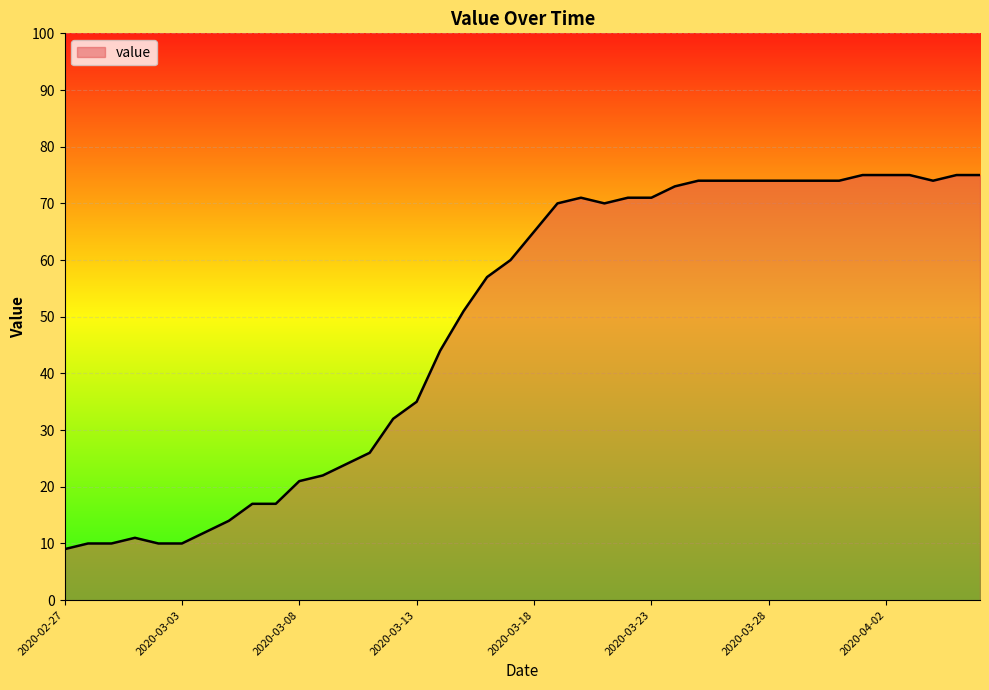

What is the maximum value shown in the chart?

75